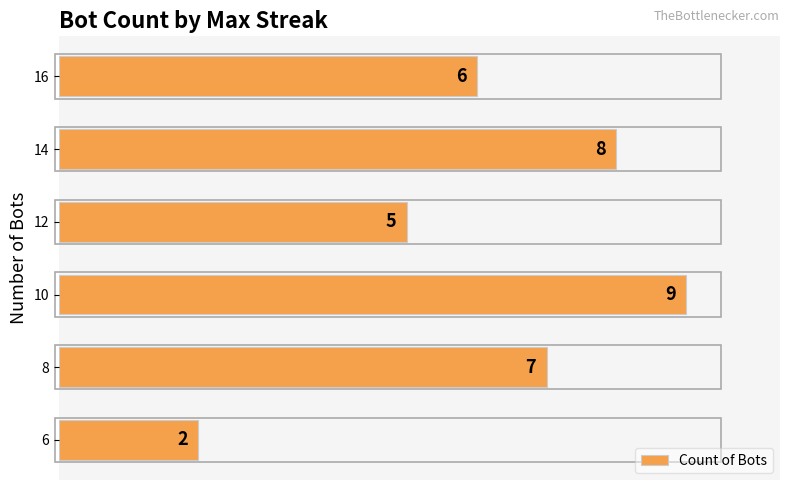

What is the average value?

6